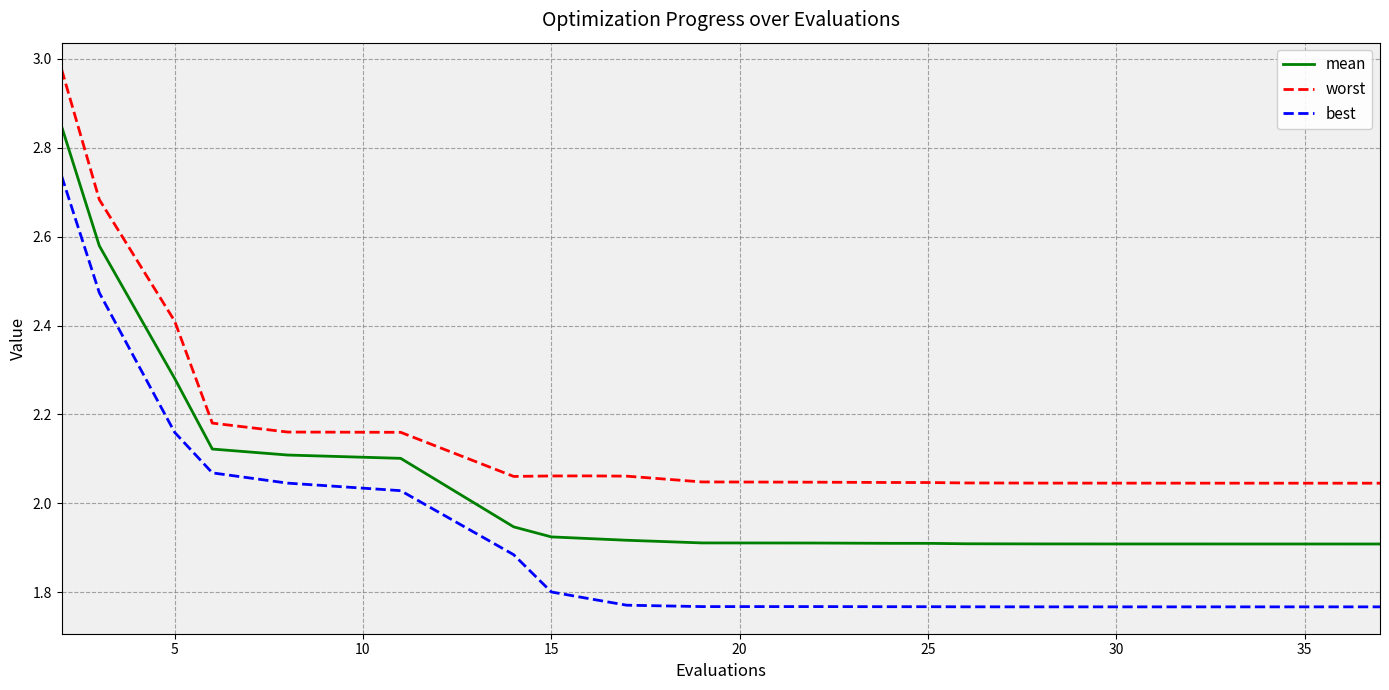

Which series has the widest spread of values?

best